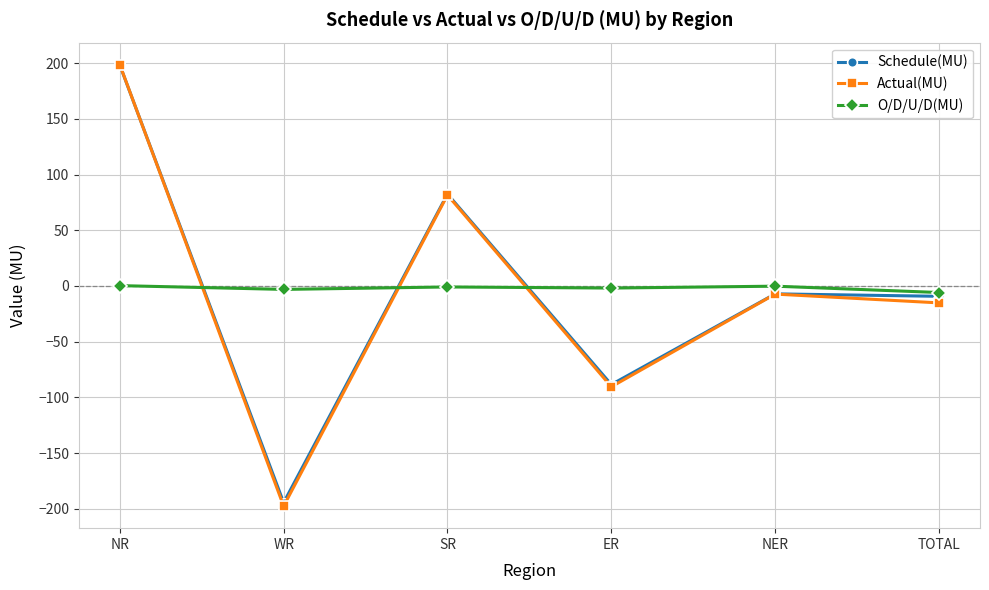

How many data points in Schedule(MU) are above -7?

2